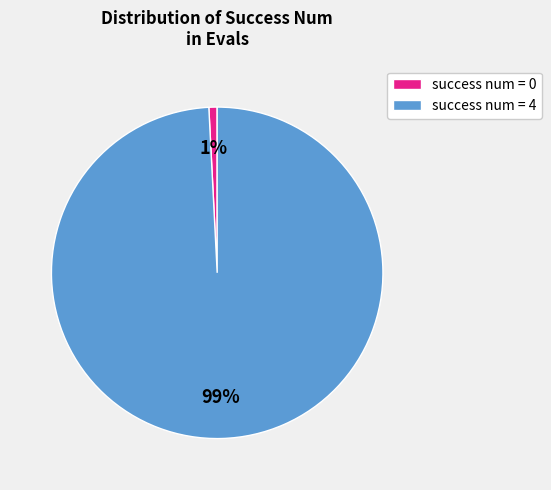

To the nearest percent, what is the combined percentage of success num = 0 and success num = 4?

100%